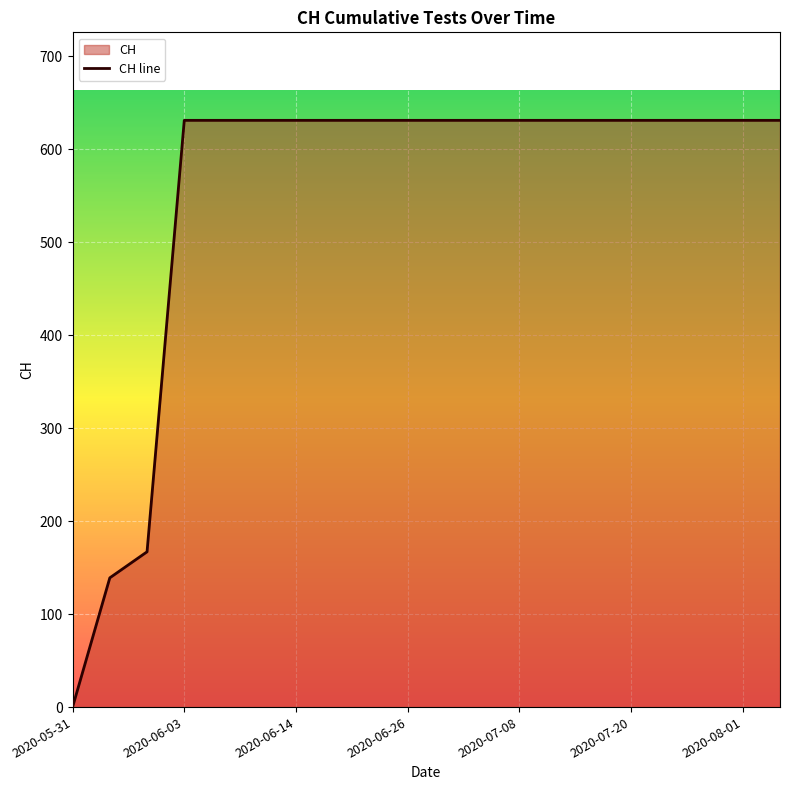

Which label corresponds to the smallest value in the chart?

2020-05-31